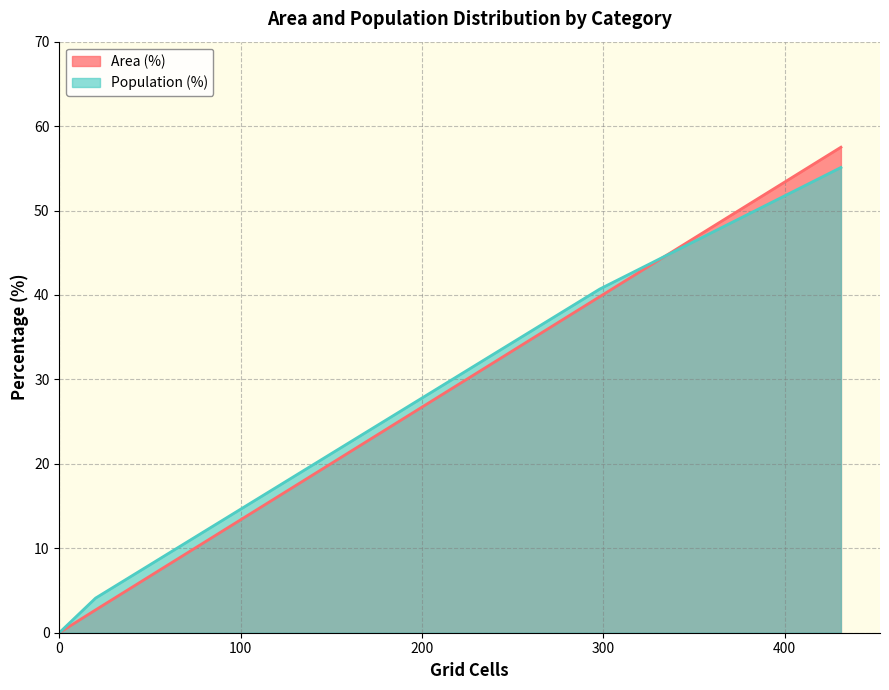

List the series in order of their overall mean, highest first.

Area (%), Population (%)